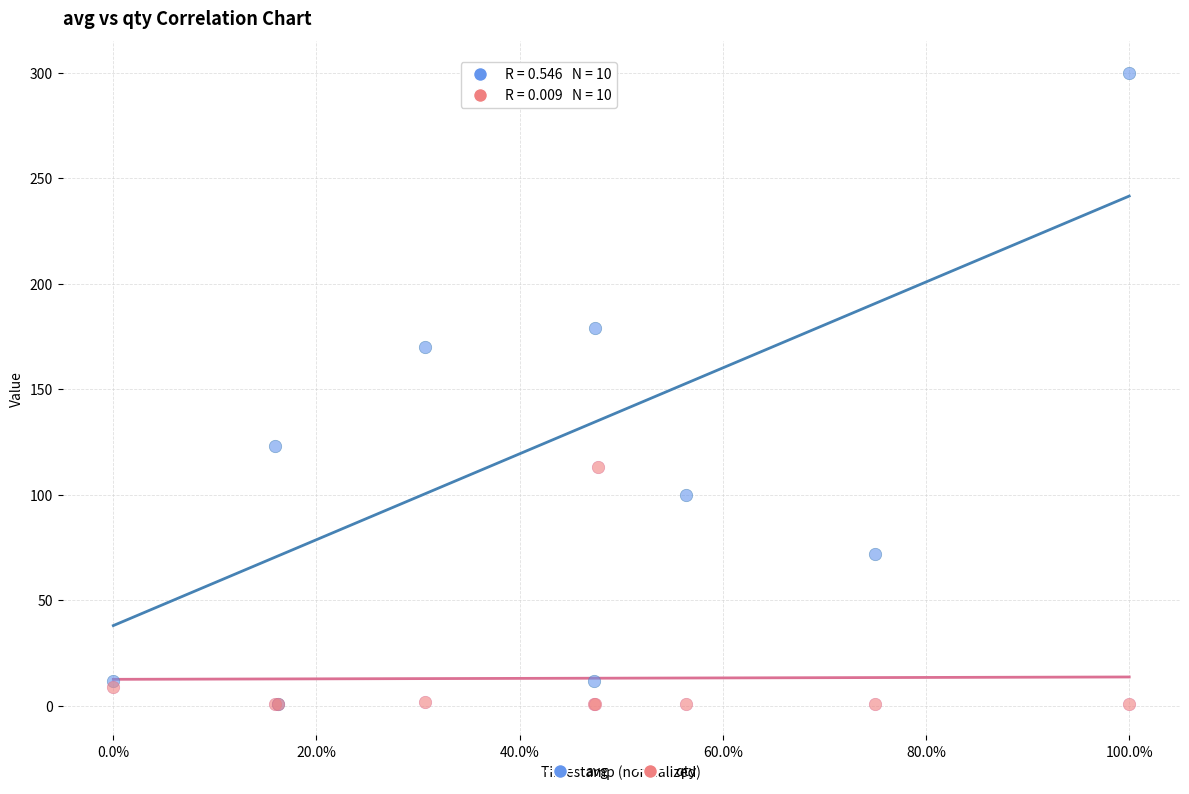

Which series contains the highest Y value?

avg